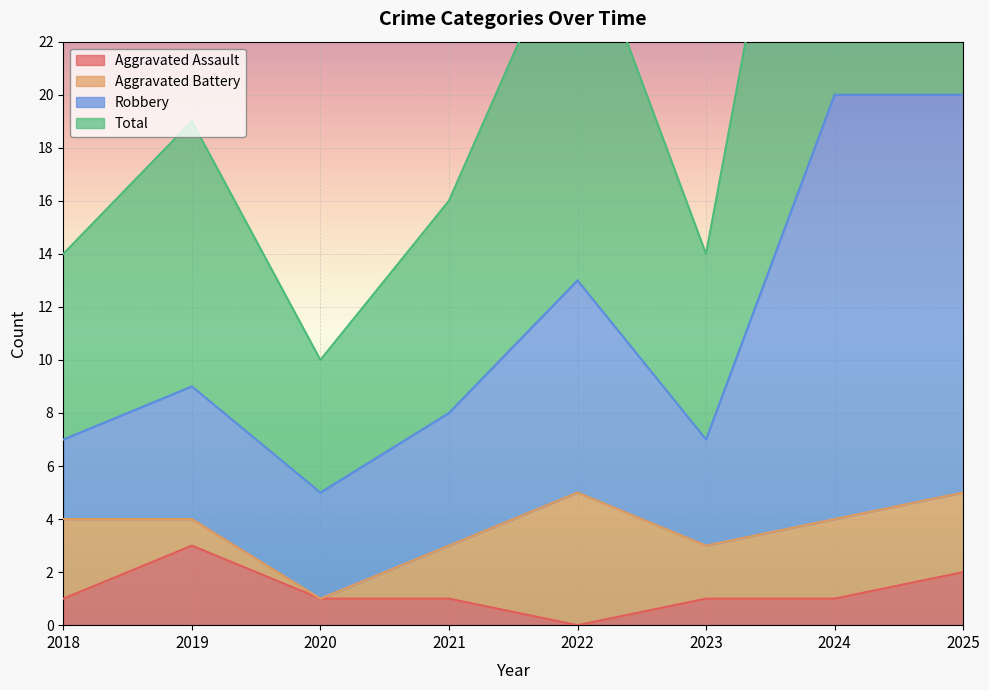

What is the value of the Total point at the 5th from the left?

27